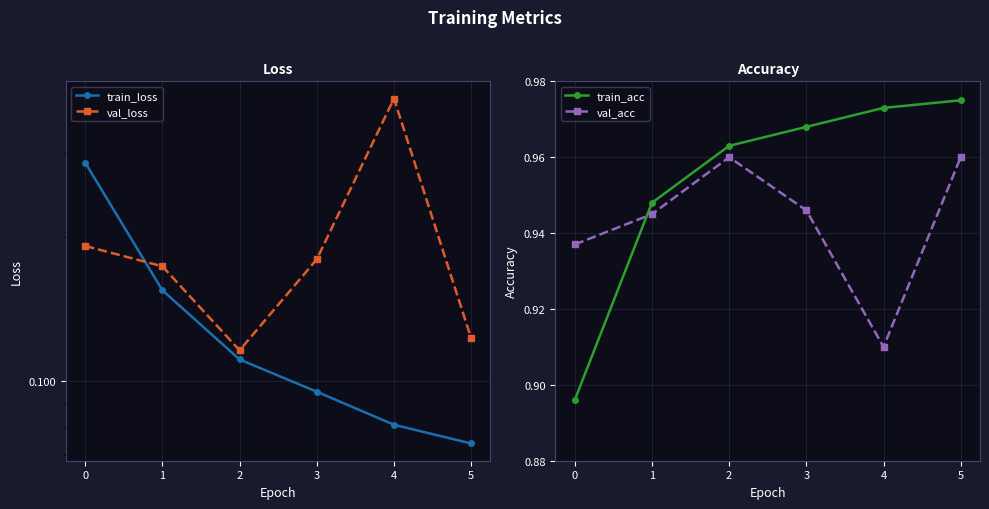

List the labels in order of train_acc value, smallest first.

0, 1, 2, 3, 4, 5